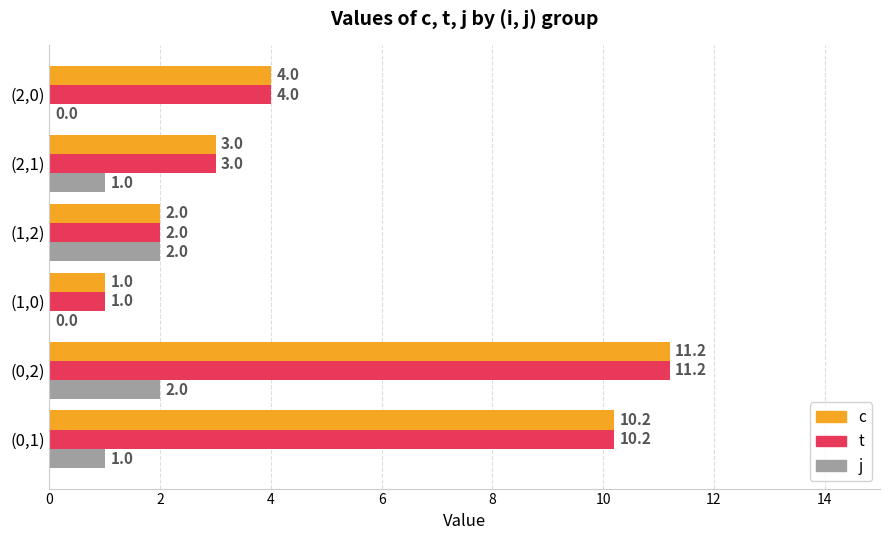

What are all the series names shown in the legend?

c, t, j